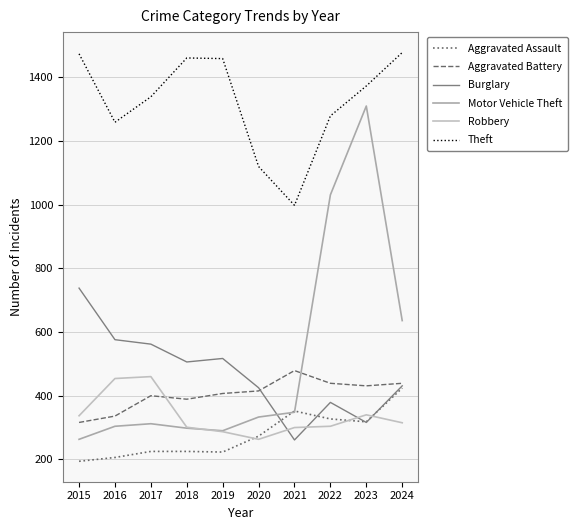

Reading left to right, what are all the values shown in this chart?

Aggravated Assault: 194	206	225	225	223	273	352	327	318	424
Aggravated Battery: 316	336	400	389	407	415	479	439	431	439
Burglary: 738	576	562	506	517	425	261	379	316	431
Motor Vehicle Theft: 263	304	312	298	290	333	348	1031	1310	636
Robbery: 337	454	460	301	287	263	300	304	340	315
Theft: 1474	1259	1339	1461	1459	1120	998	1279	1373	1478